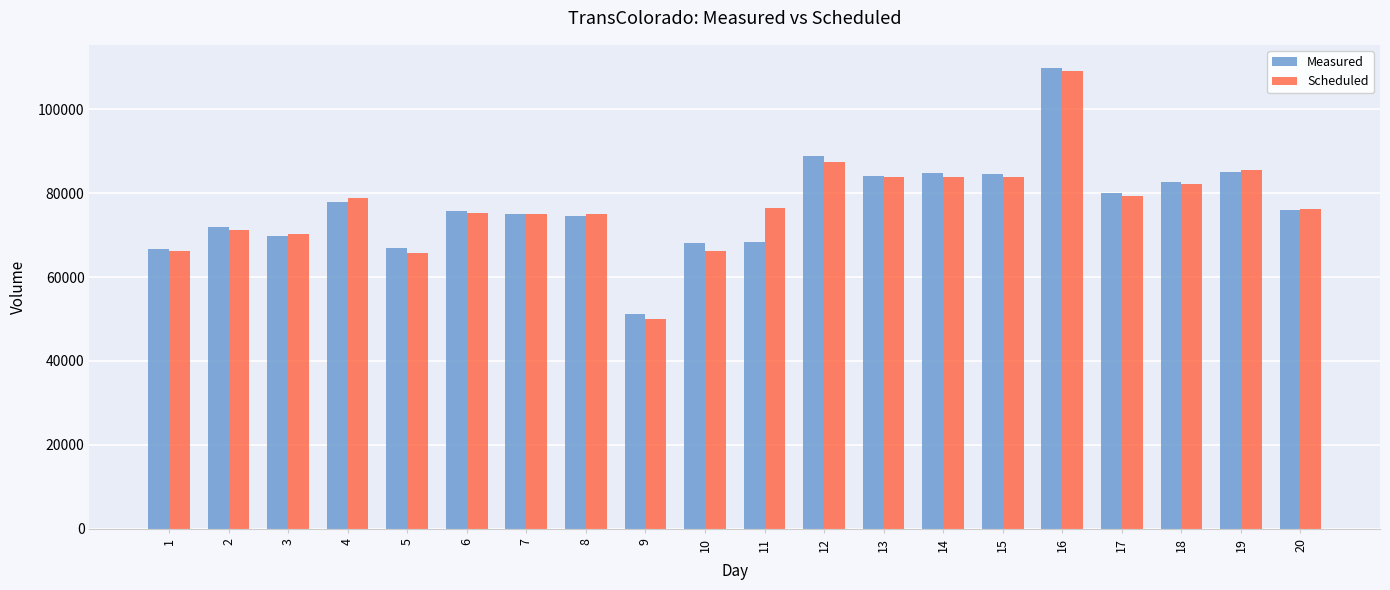

What is the sum of the Scheduled values at 15 and 11?

160251